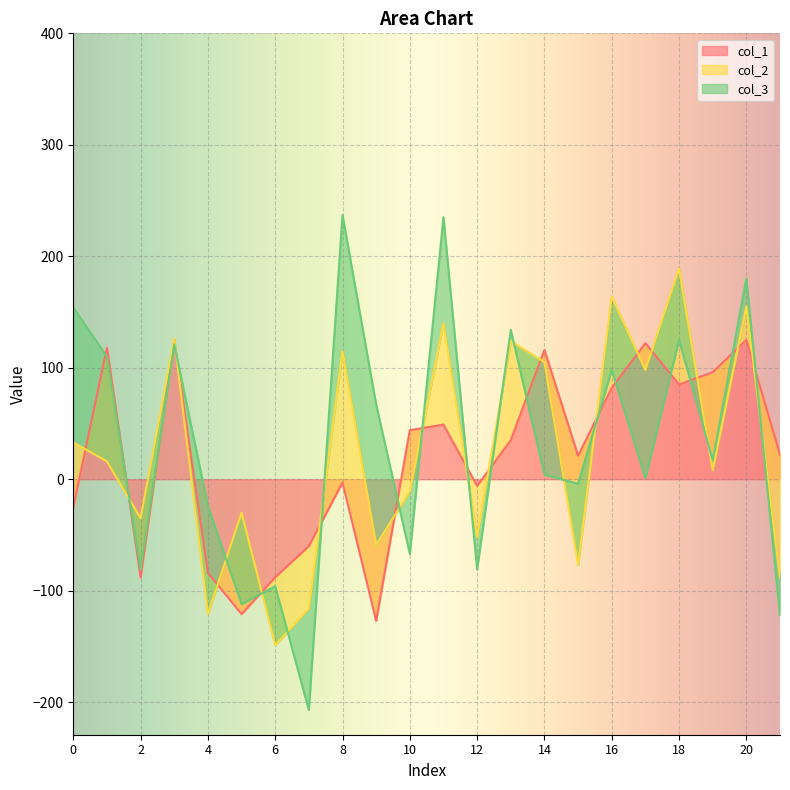

True or false: col_1 has a value of 30 at 19.

False